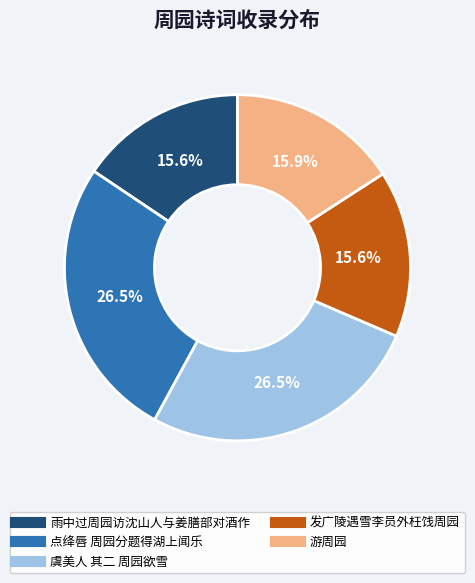

How many slices are in this pie chart?

5